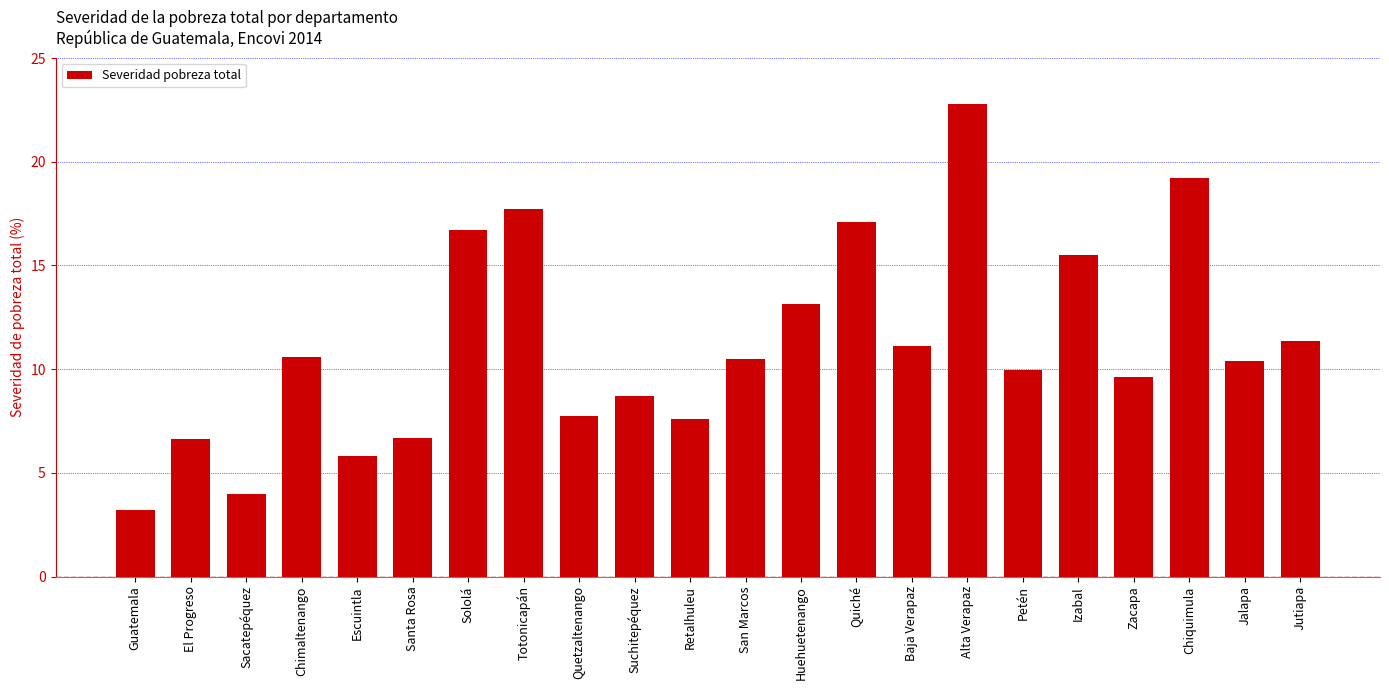

What is the sum of all values?

246.2